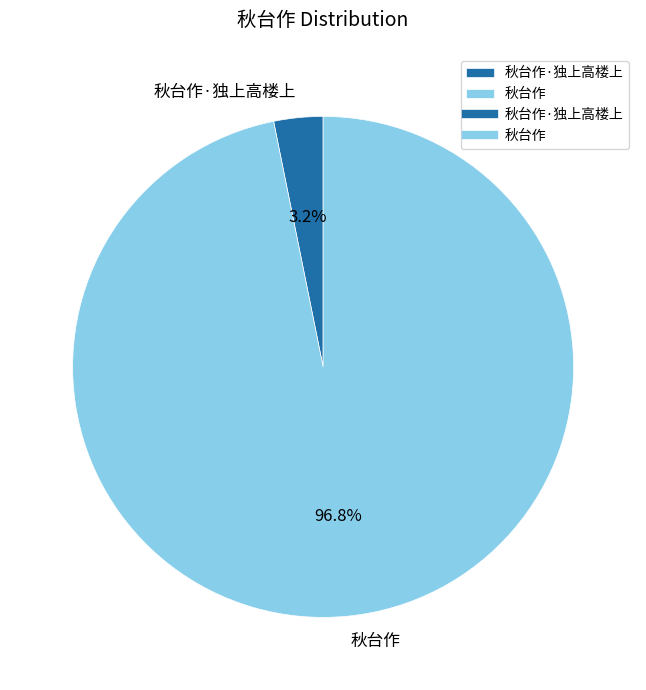

To the nearest percent, what is the combined percentage of 秋台作 and 秋台作·独上高楼上?

100%